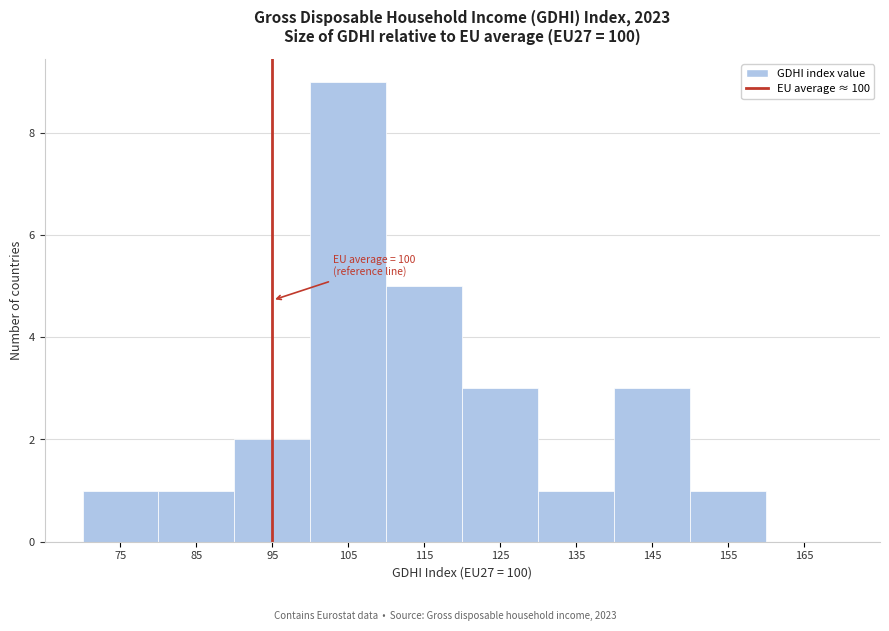

Reading right to left, extract all data points from this chart.

165=0	155=1	145=3	135=1	125=3	115=5	105=9	95=2	85=1	75=1